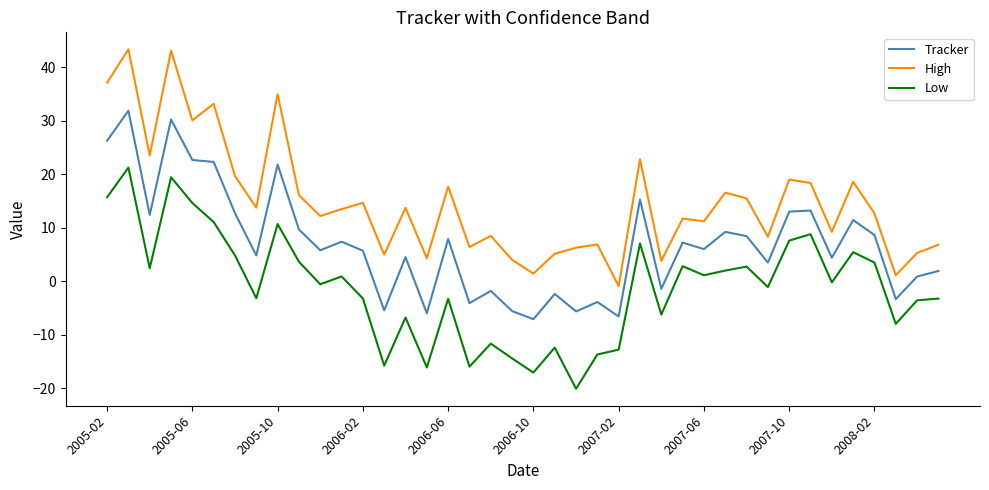

Which series has the widest spread of values?

High